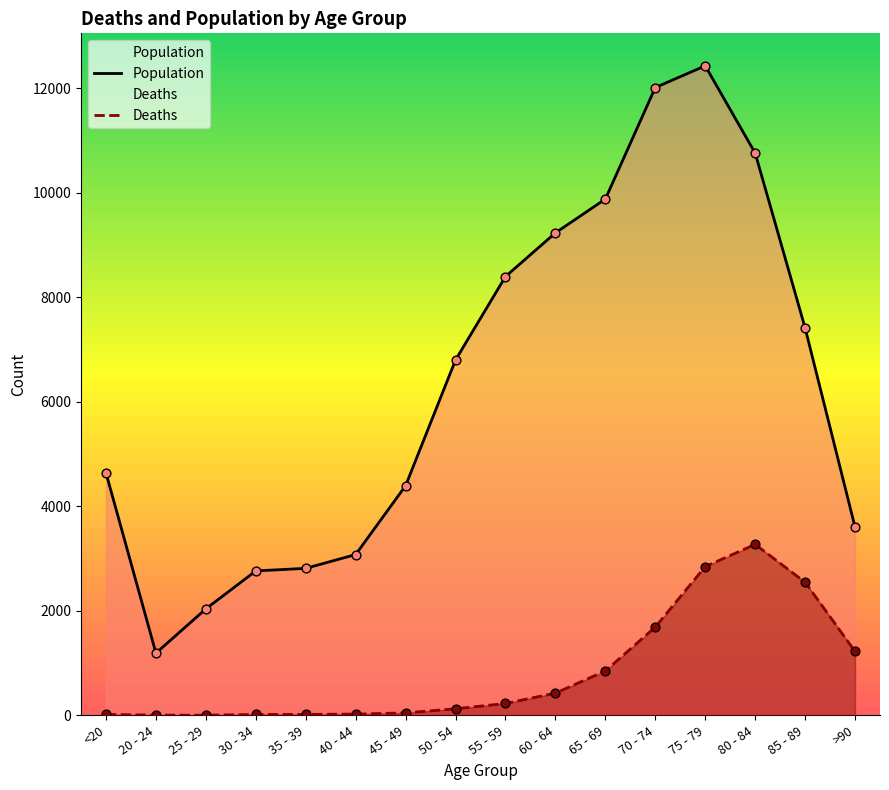

Which series reaches the maximum Y coordinate?

Population